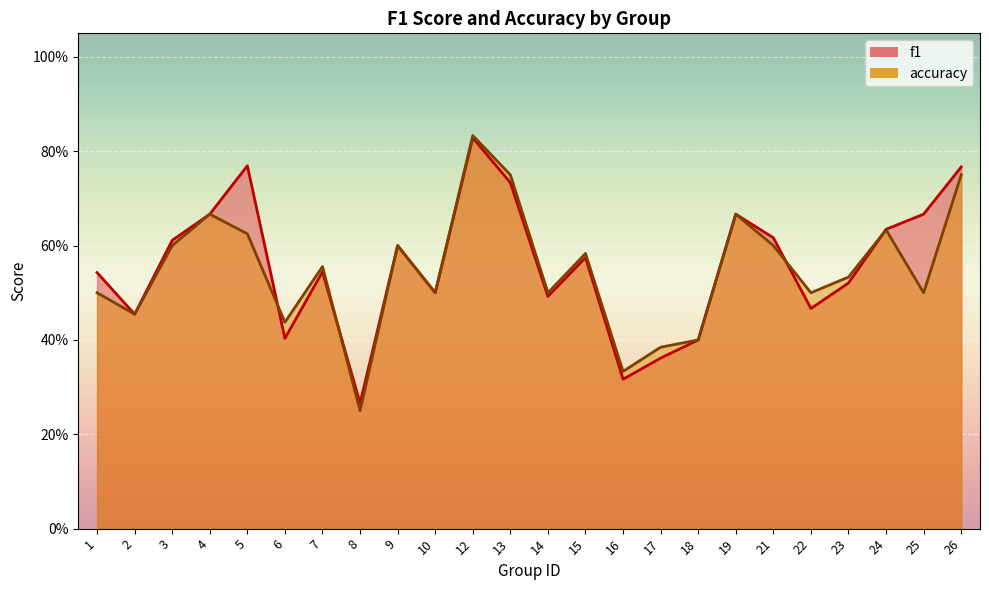

Count the number of data series in this chart.

2